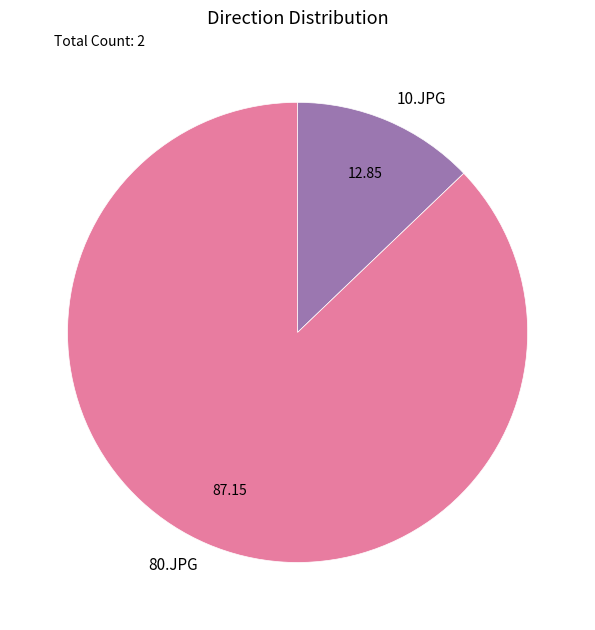

What is the smallest slice in the pie chart?

10.JPG